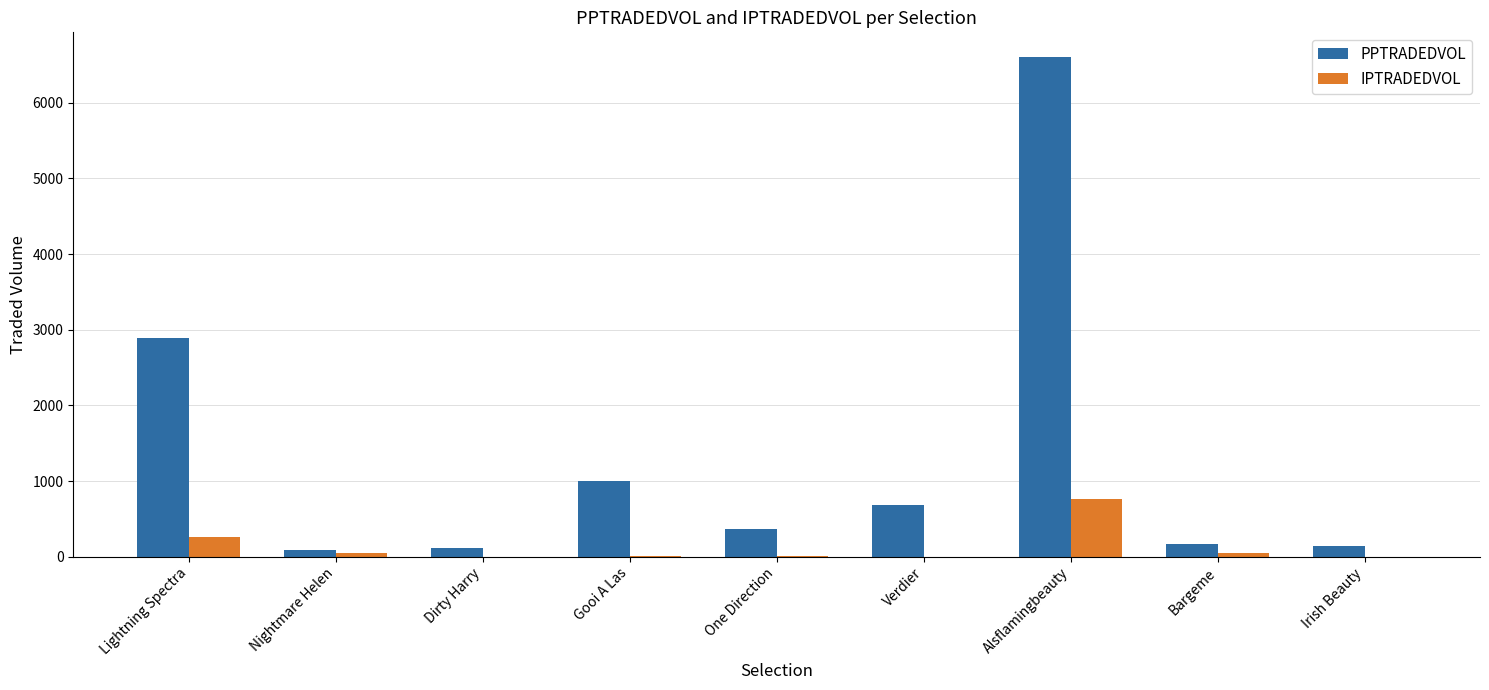

Is the value of IPTRADEDVOL at Lightning Spectra greater than the value of PPTRADEDVOL at Alsflamingbeauty?

No